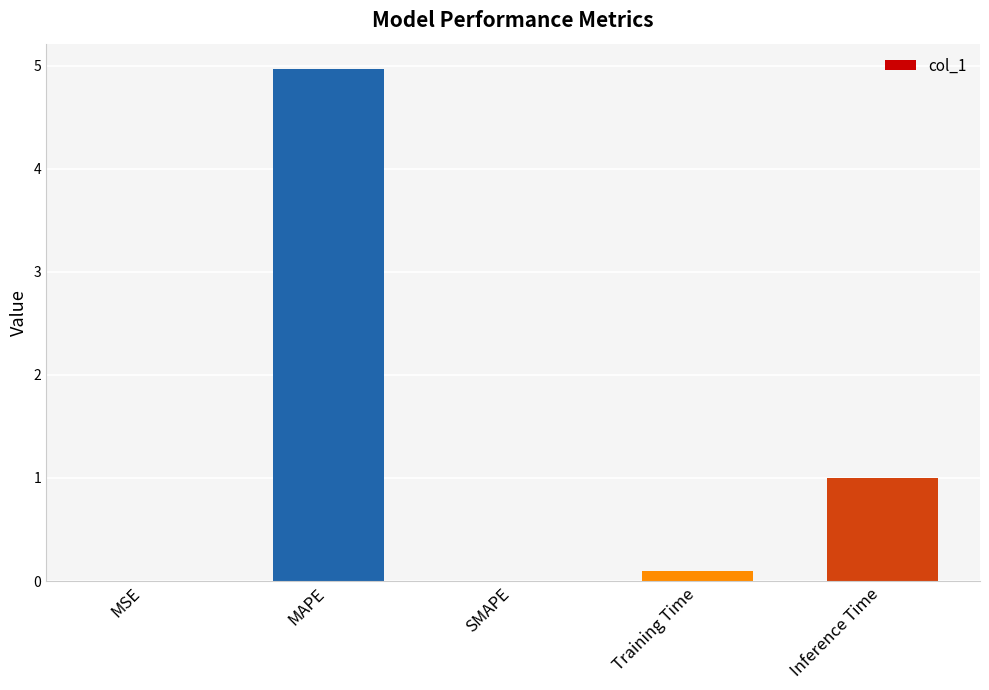

How many data points does each series have?

5